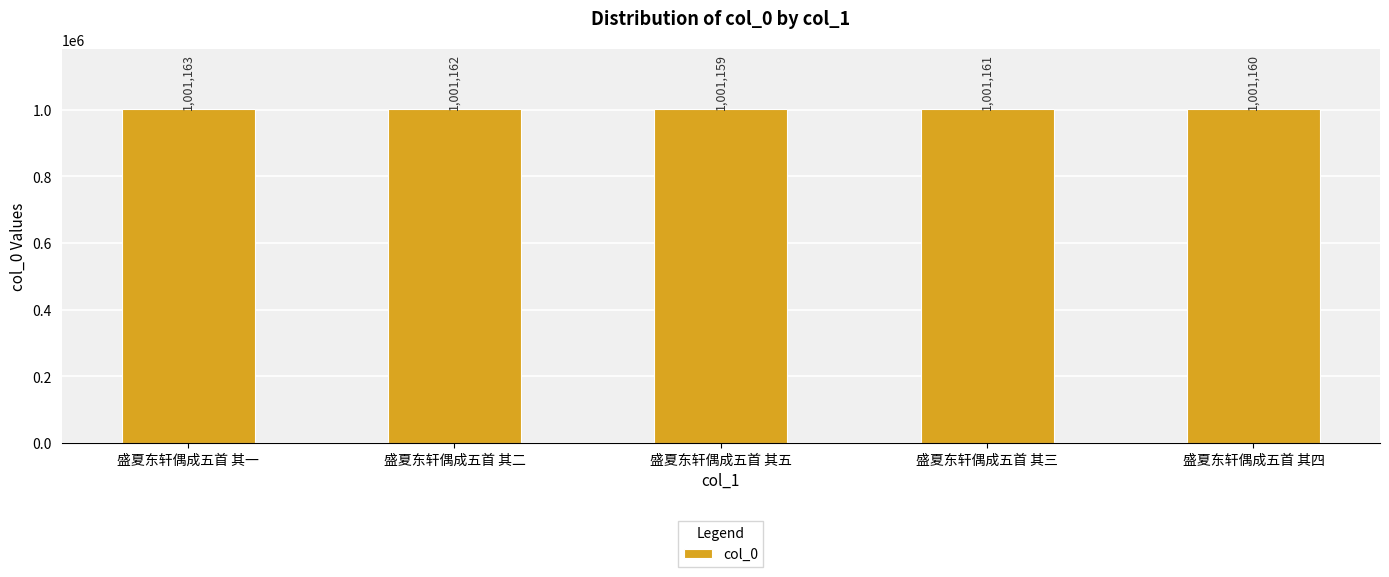

Does the chart contain stacked bars?

No